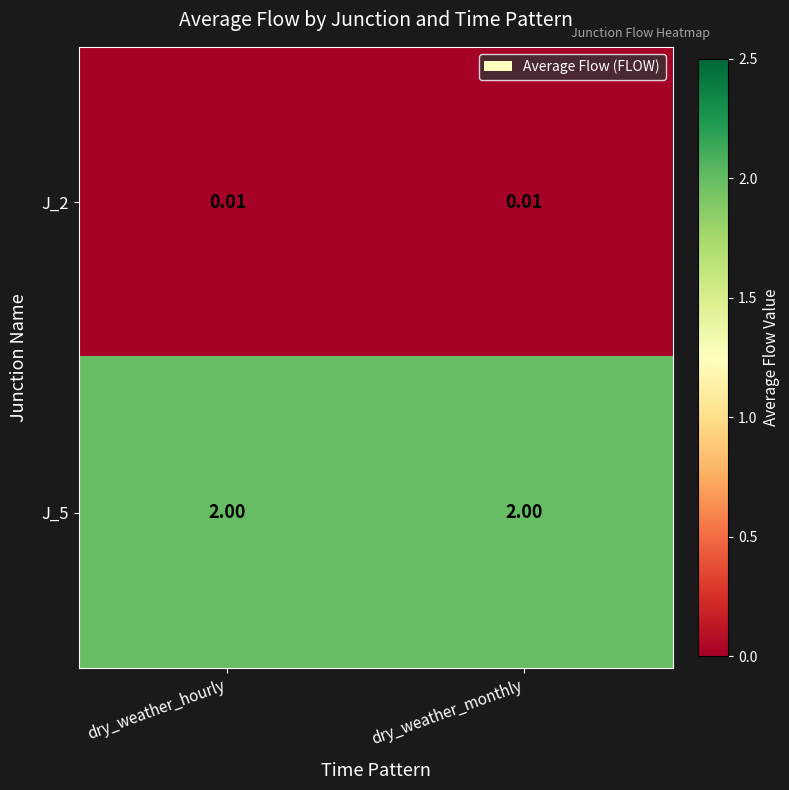

Is the value of J_2 at dry_weather_hourly greater than the value of J_5 at dry_weather_hourly?

No